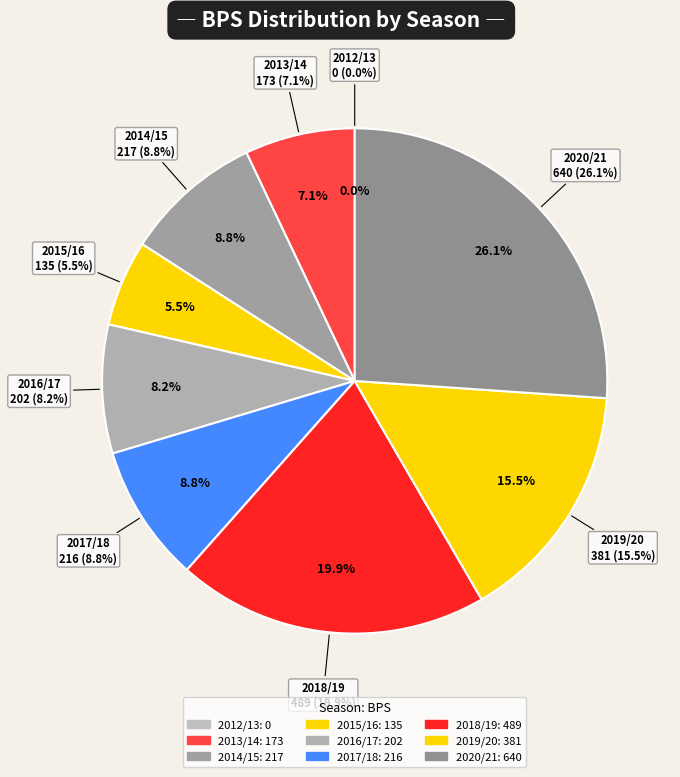

Does 2013/14 represent more than half of the total?

No